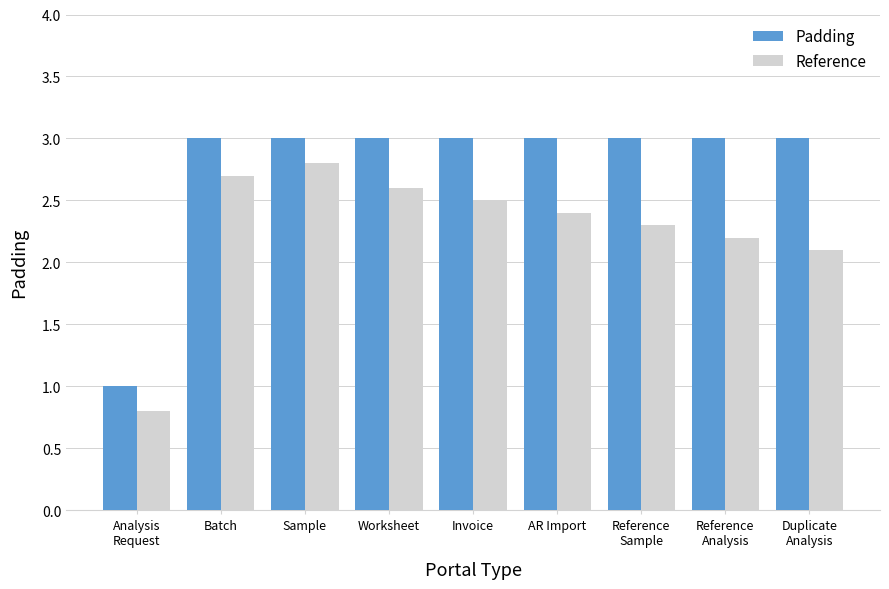

Read the Padding value at Analysis
Request.

1.0